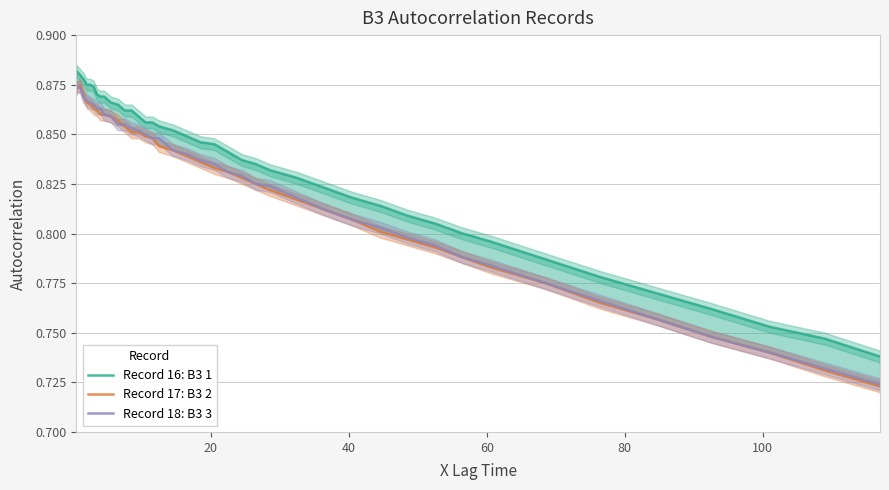

Is it true that Record 18: B3 3 equals 1.2 at 11?

False